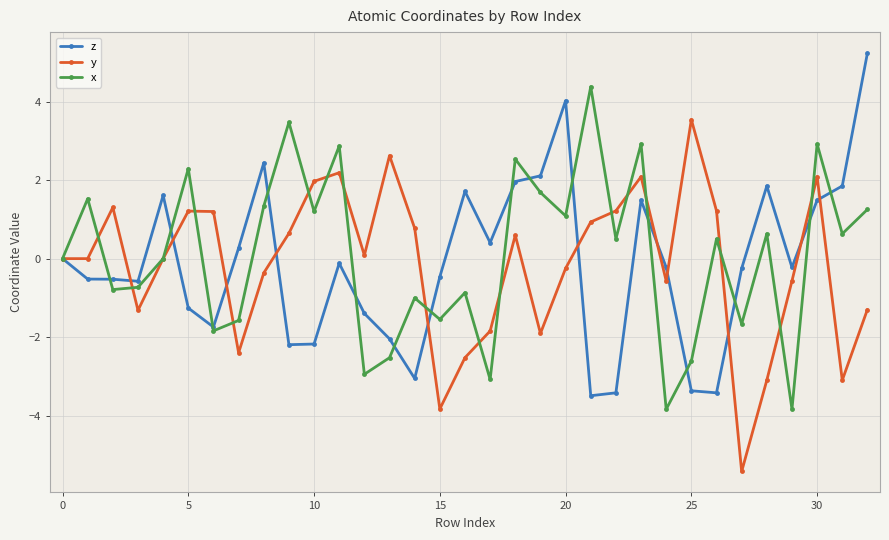

What is the value of the y point at the 8th from the left?

-2.4